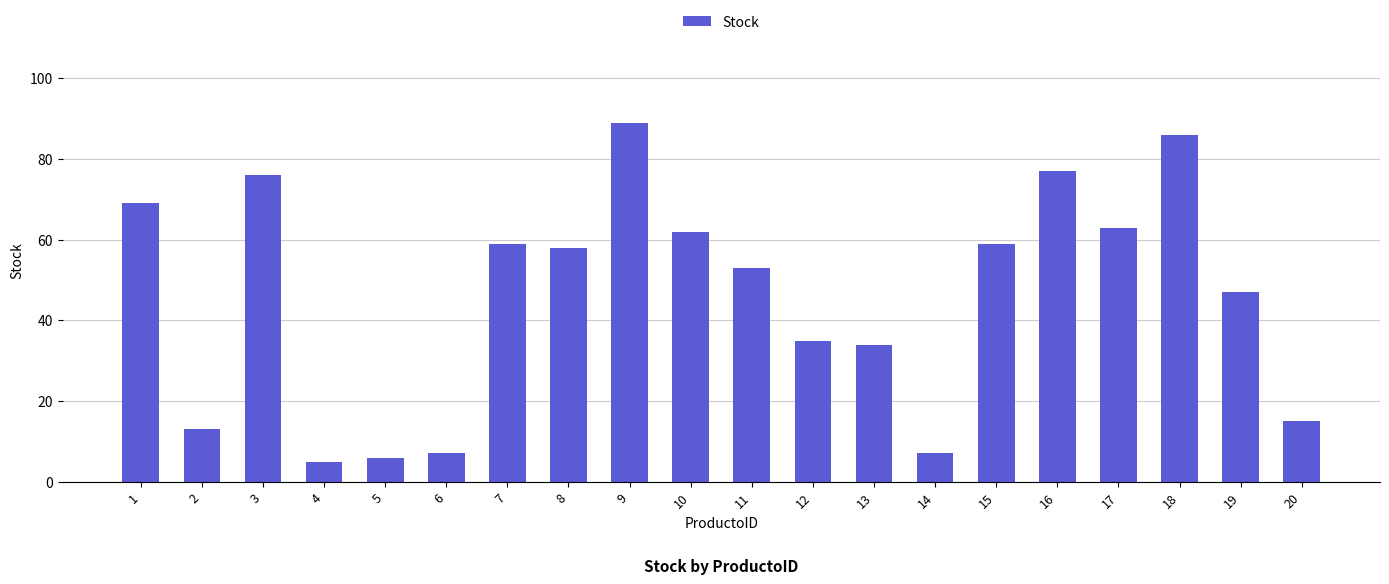

Read the value at 5.

6